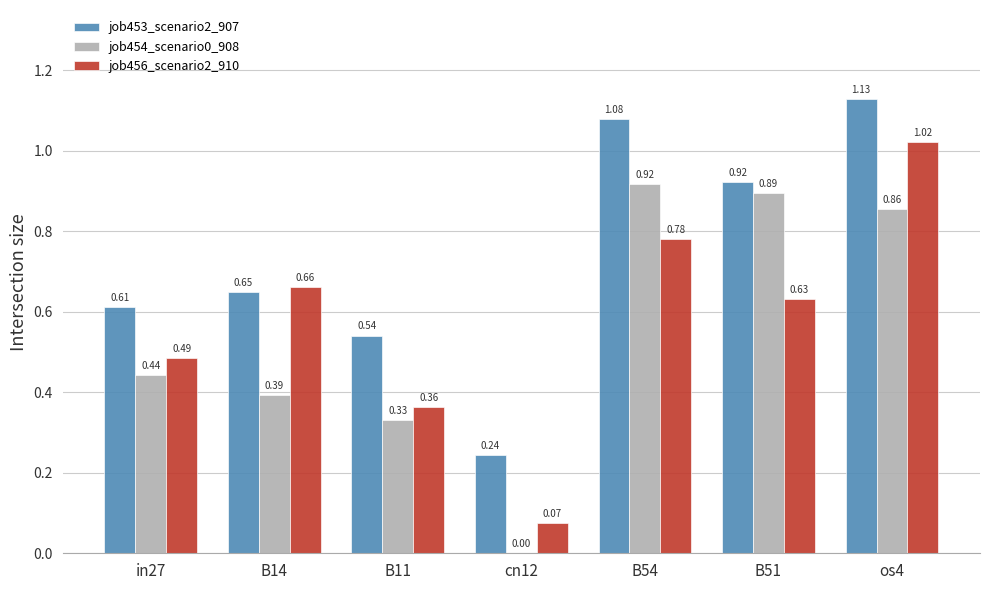

What is the sum of all job454_scenario0_908 values?

3.8